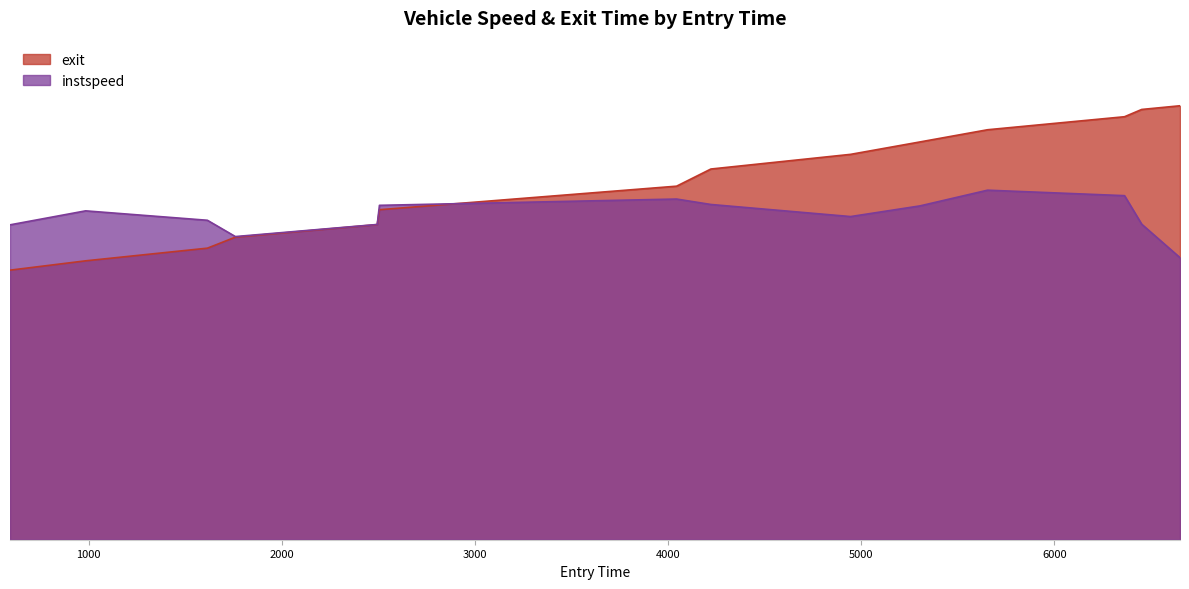

Is it true that the value at 2338.0 is 6.4?

False